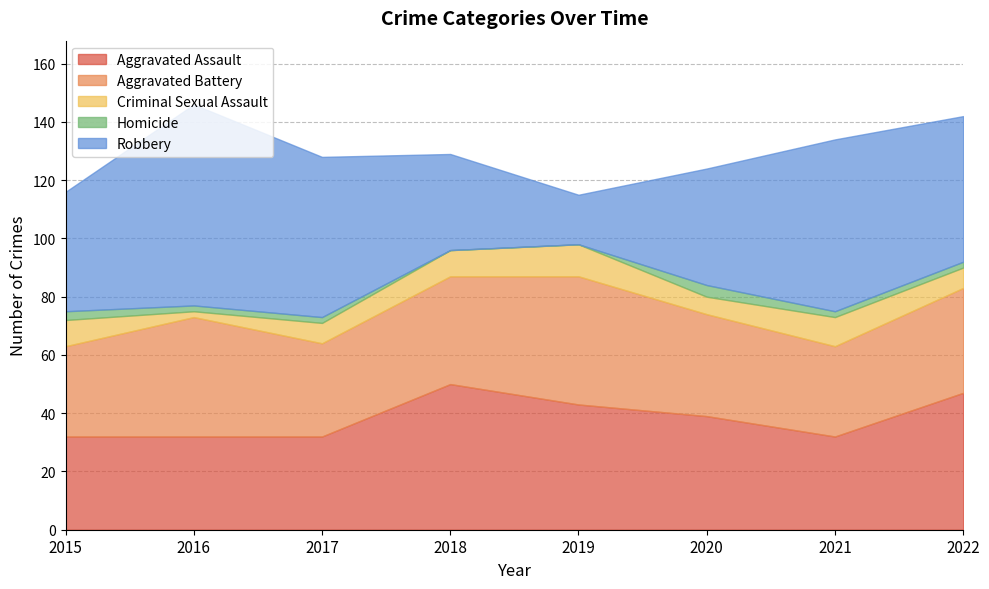

How many data points does each series have?

8